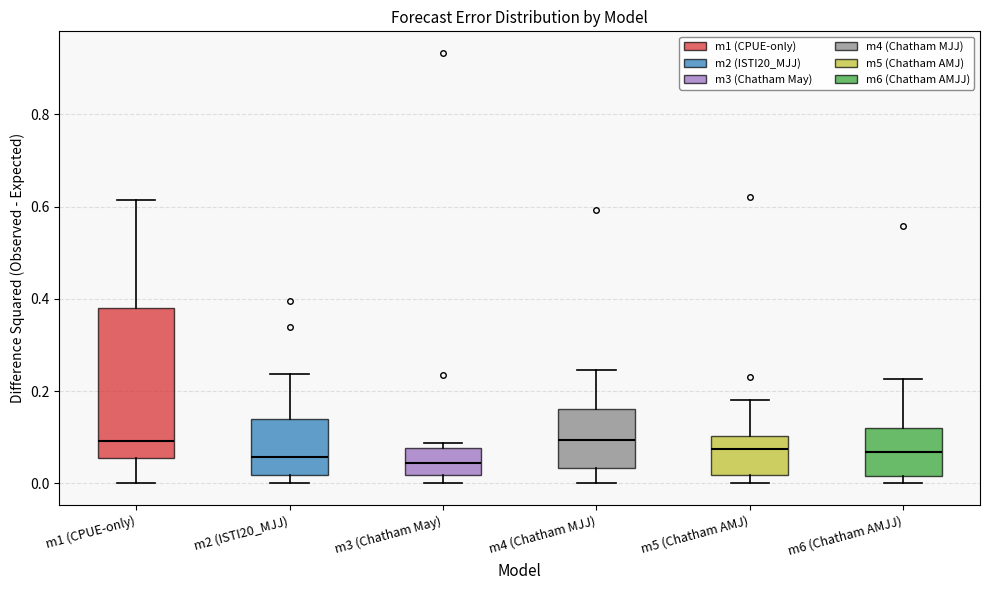

Reading left to right, transcribe this box plot: for each box, give where its median line is, the range the box spans, and where its two whiskers end, as read against the y-axis. The values are not printed on the chart, so give them approximately, as read against the axis.

m1 (CPUE-only): median 0.10, box 0.06 to 0.38, whiskers 0.00 to 0.62
m2 (ISTI20_MJJ): median 0.06, box 0.02 to 0.14, whiskers 0.00 to 0.24
m3 (Chatham May): median 0.04, box 0.02 to 0.08, whiskers 0.00 to 0.08 (just above the box's upper edge)
m4 (Chatham MJJ): median 0.10, box 0.04 to 0.16, whiskers 0.00 to 0.24
m5 (Chatham AMJ): median 0.08, box 0.02 to 0.10, whiskers 0.00 to 0.18
m6 (Chatham AMJJ): median 0.06, box 0.02 to 0.12, whiskers 0.00 to 0.22